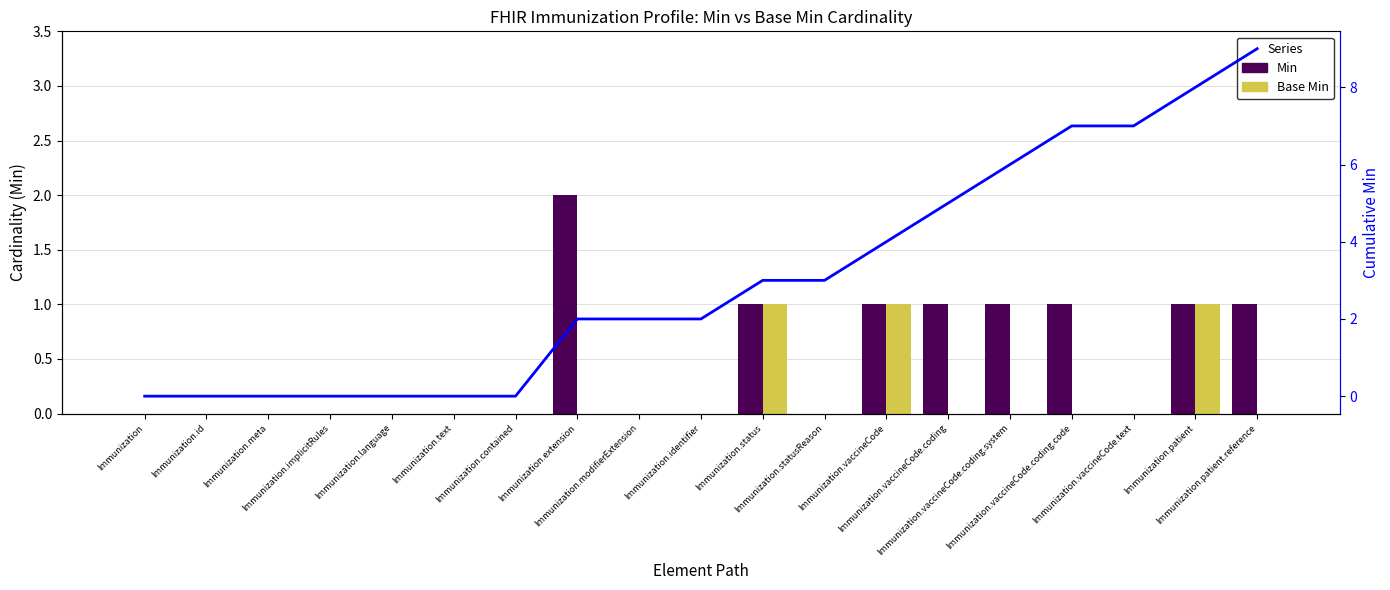

What is the difference between the maximum and minimum values in the Cumulative Min series?

9